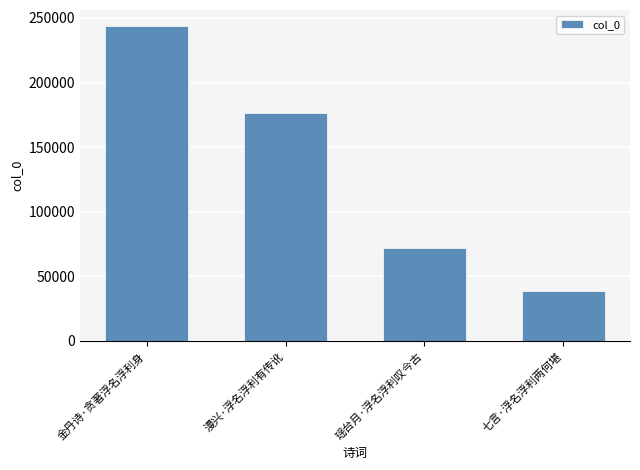

How many data points are less than 176791?

2